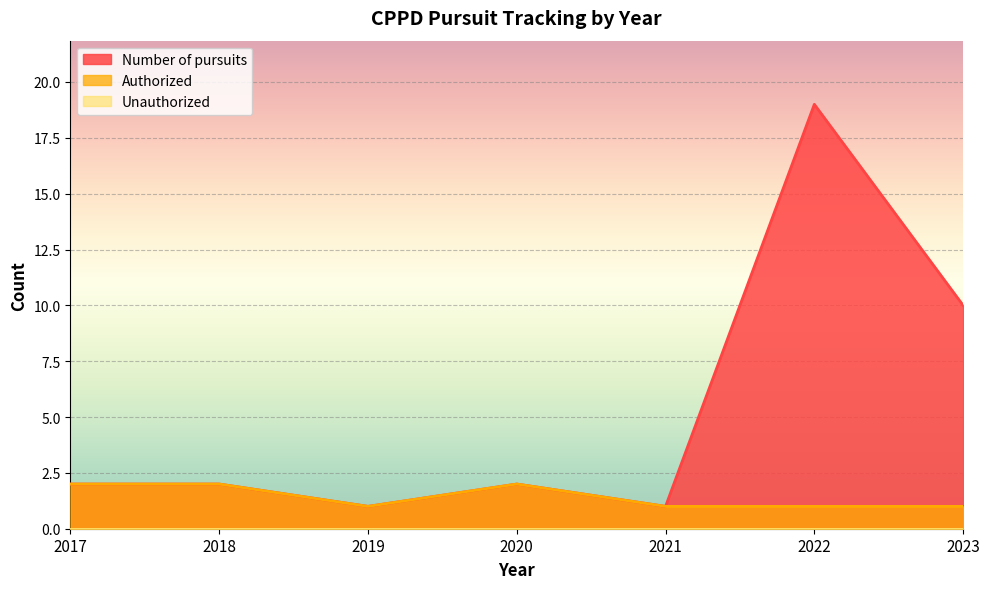

Read the Authorized value at 2017.

2